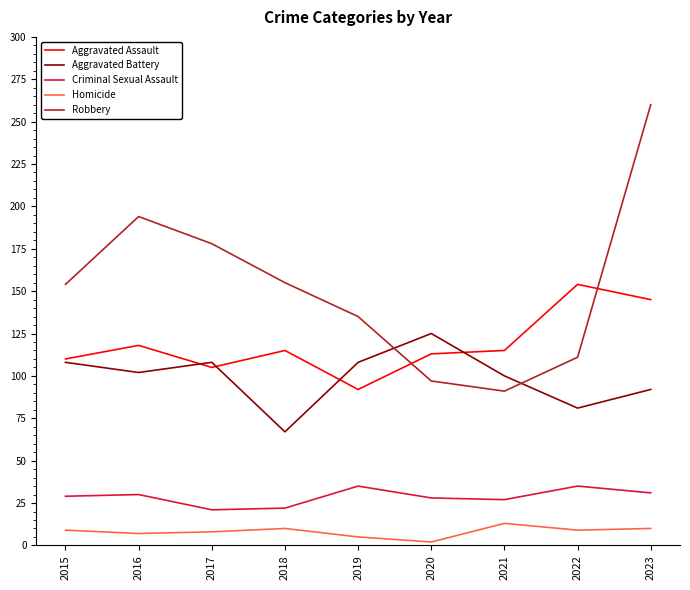

Rank the series by their maximum value, from highest to lowest.

Robbery, Aggravated Assault, Aggravated Battery, Criminal Sexual Assault, Homicide